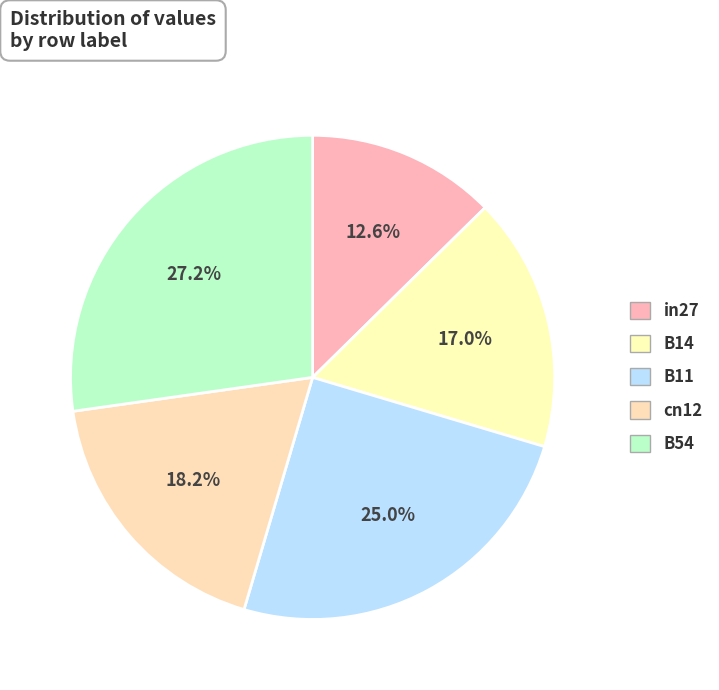

To the nearest percent, what is the combined percentage of B14 and B11?

42%